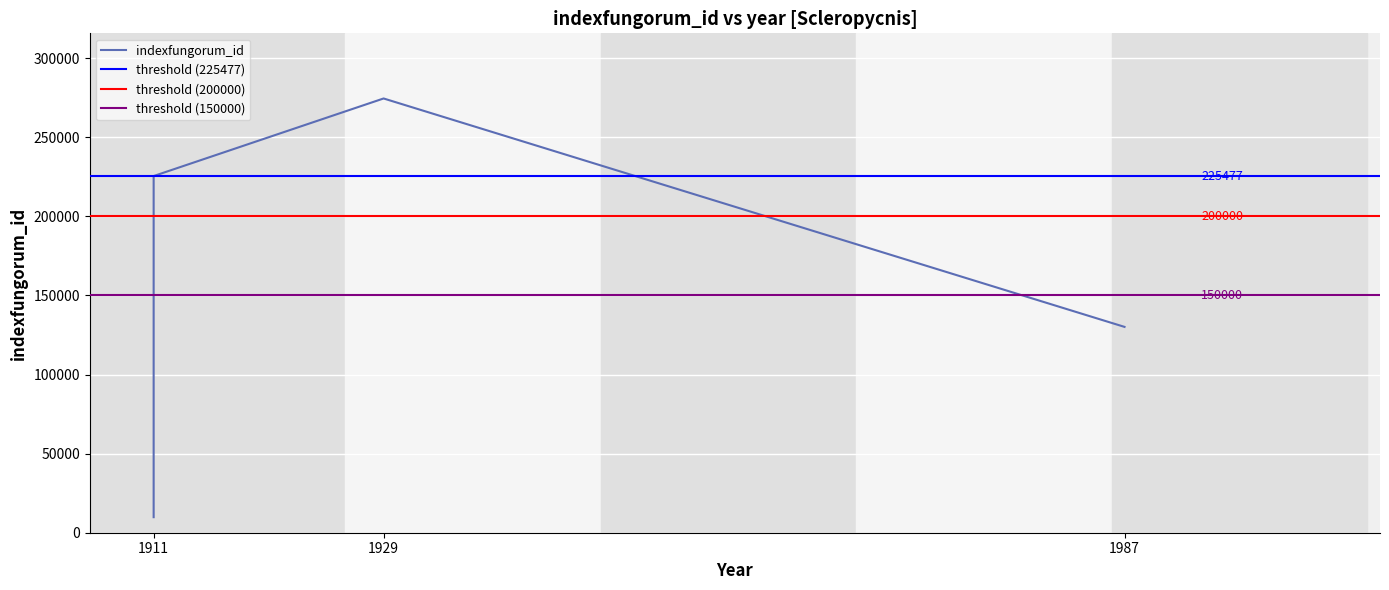

What is the change in value from 1911 (abietina) to 1929 (pini)?

+49036